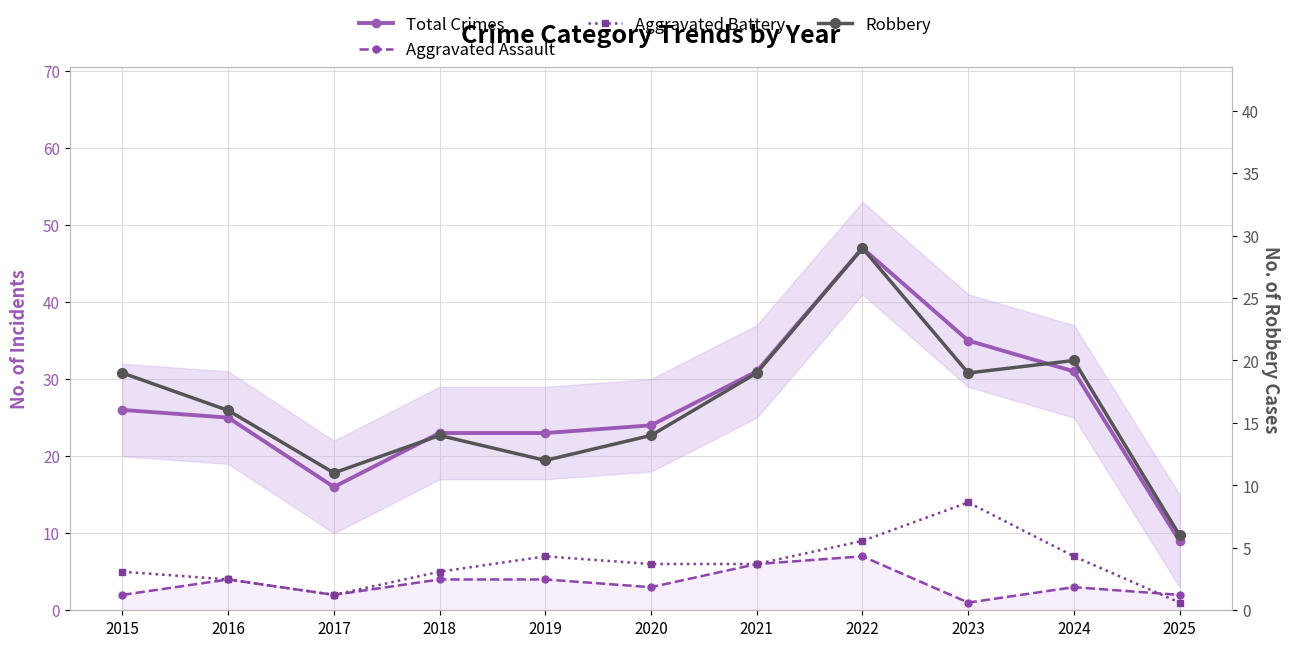

Is it true that Robbery equals 26 at 2016?

False